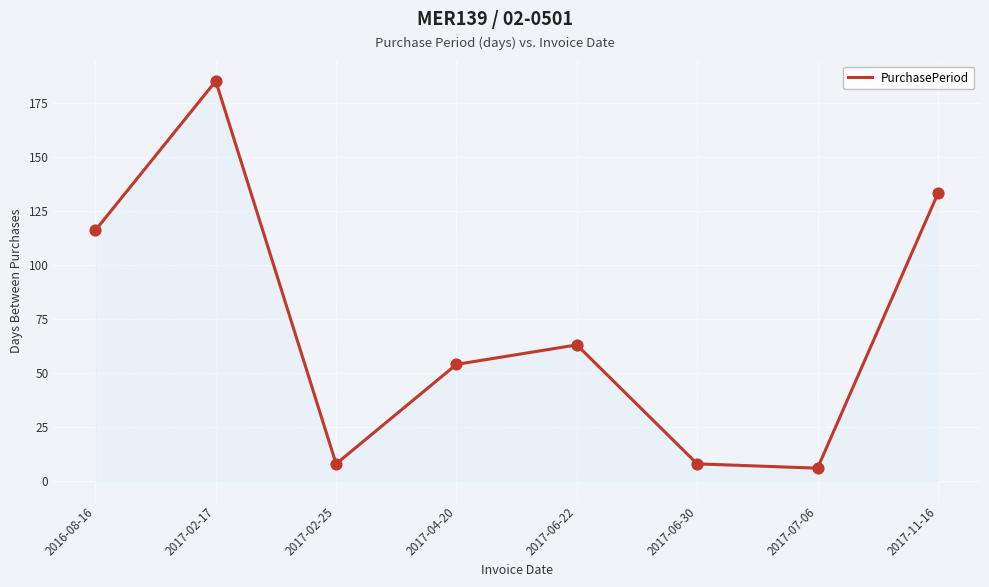

Between 2017-02-17 and 2017-02-25, which is larger?

2017-02-17